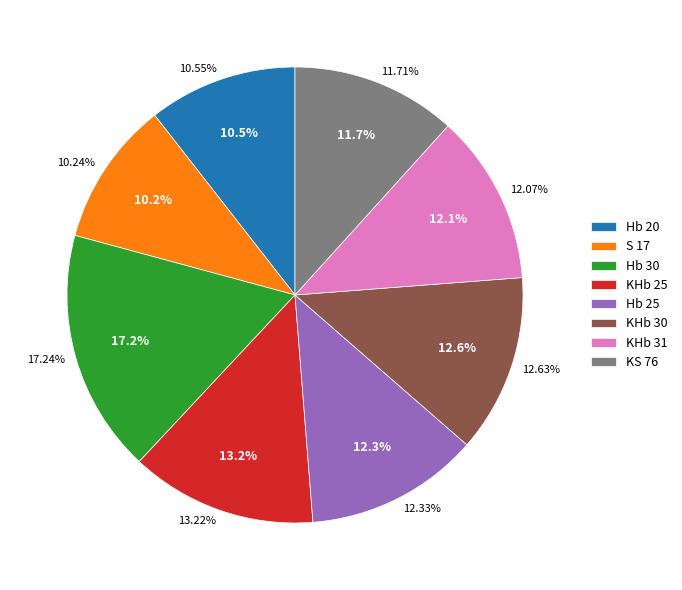

What is the largest slice in the pie chart?

Hb 30